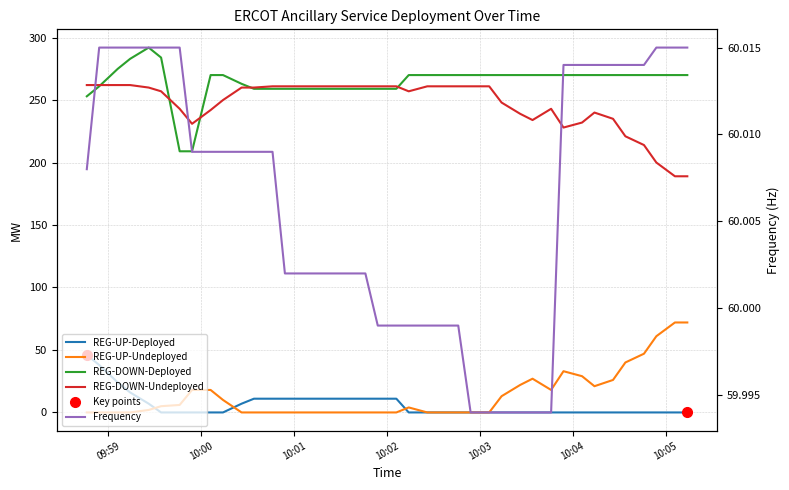

How many interior local valleys does the REG-UP-Undeployed series have?

2